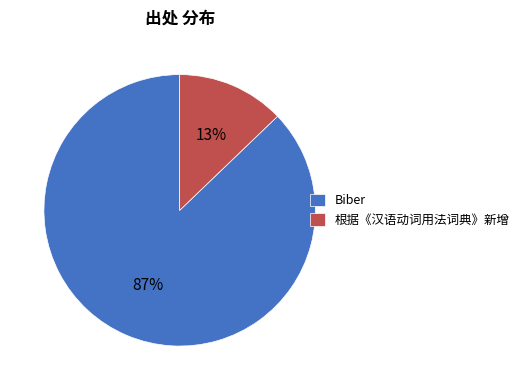

Rank the categories by value from highest to lowest.

Biber, 根据《汉语动词用法词典》新增